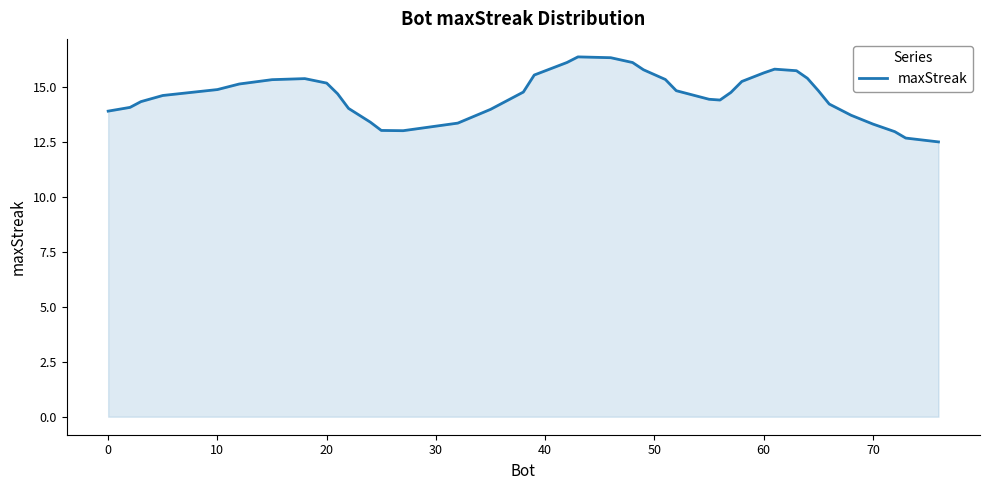

What is the difference between the maximum and minimum values?

3.9